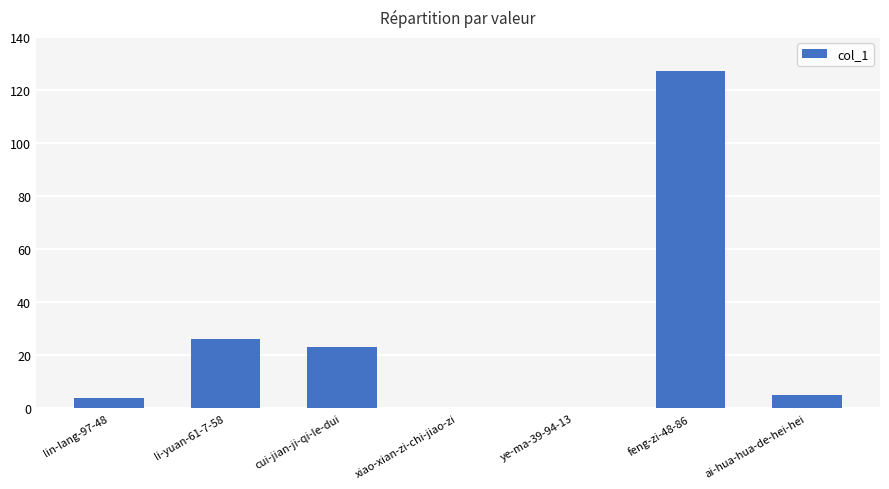

What is the greatest value displayed?

127